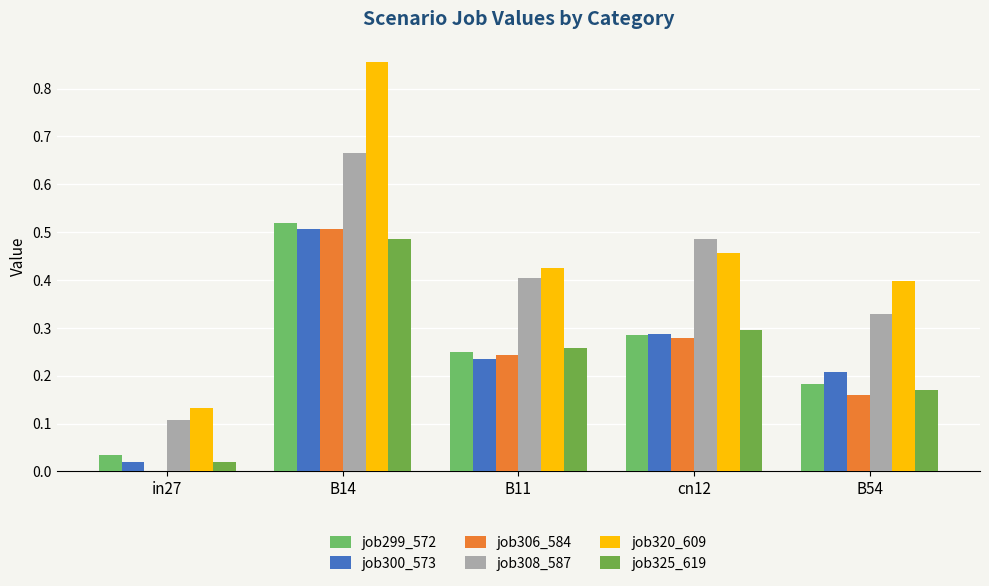

What is the spread (max minus min) of values at B54?

0.2